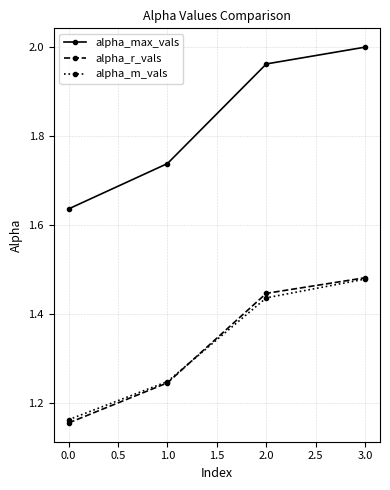

What is the label of the 2nd point from the left?

1.0